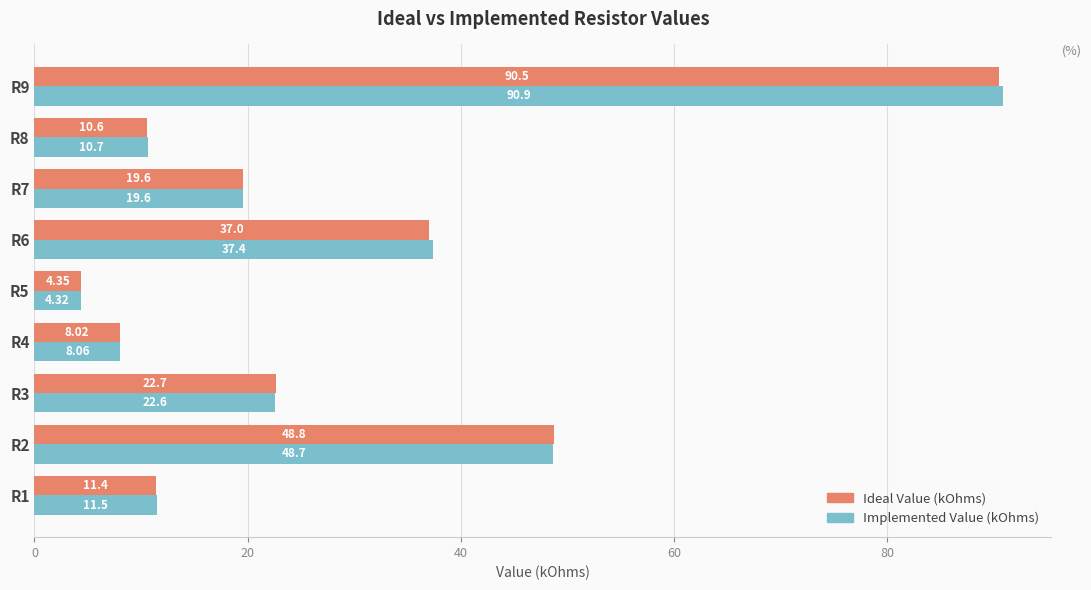

Which series has the largest range (max minus min)?

Implemented Value (kOhms)